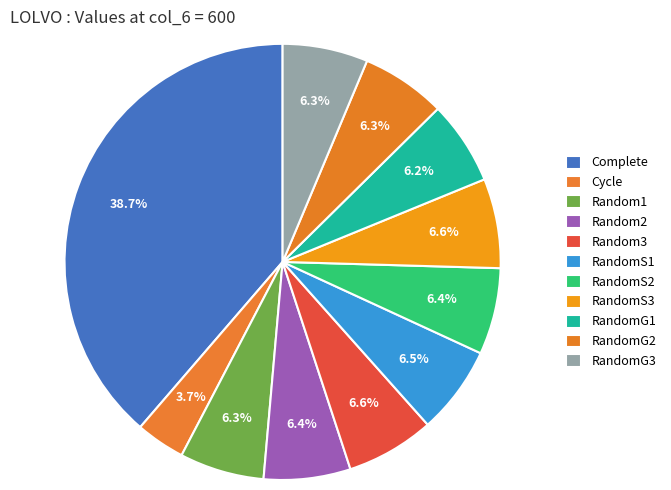

To the nearest percent, what portion does Cycle represent?

4%